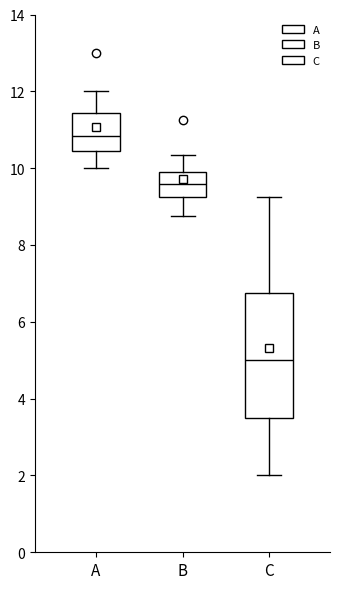

Comparing the boxes themselves (not the whiskers), which one is the tallest?

C